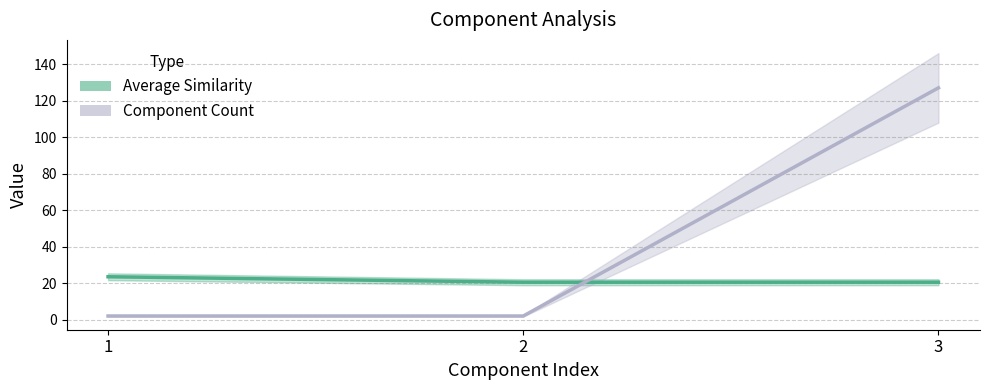

Rank the series at 1 from lowest to highest value.

Component Count, Average Similarity